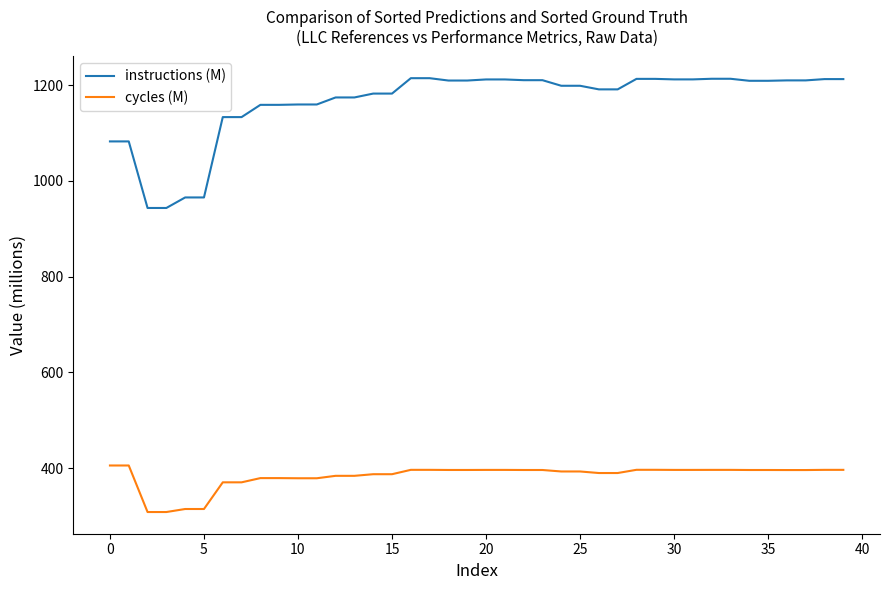

True or false: instructions (M) and cycles (M) intersect in this chart.

False